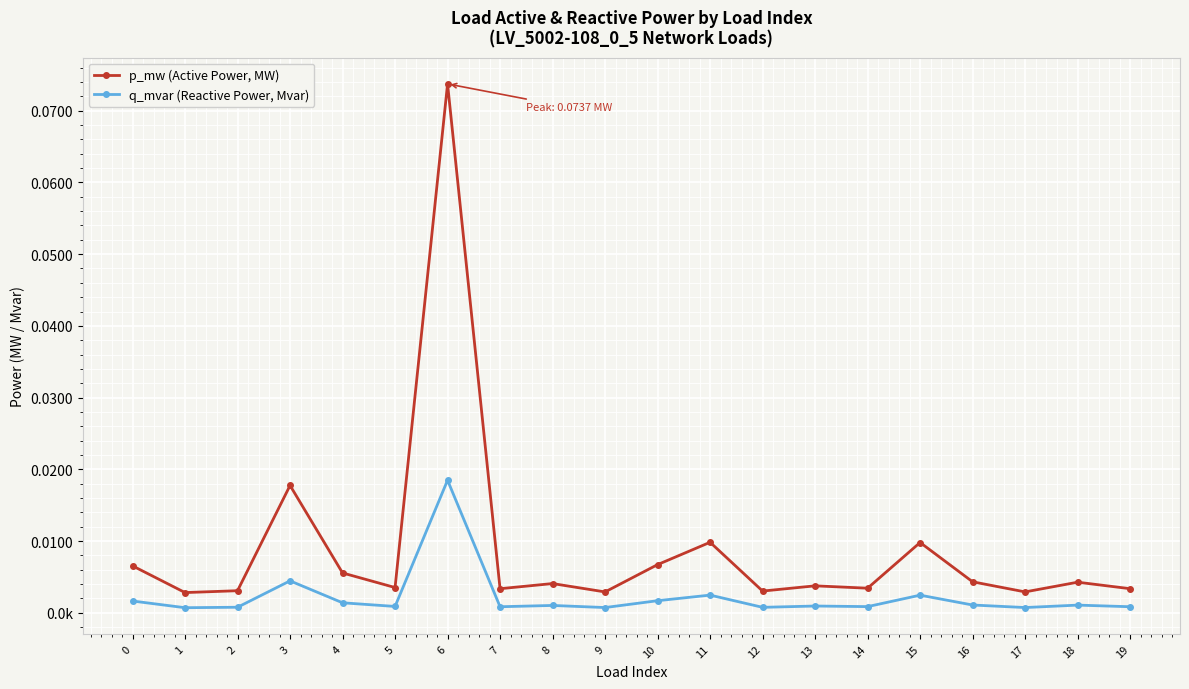

Reading left to right, what are all the values shown in this chart?

p_mw (Active Power, MW): 0=0.0	1=0.0	2=0.0	3=0.0	4=0.0	5=0.0	6=0.1	7=0.0	8=0.0	9=0.0	10=0.0	11=0.0	12=0.0	13=0.0	14=0.0	15=0.0	16=0.0	17=0.0	18=0.0	19=0.0
q_mvar (Reactive Power, Mvar): 0=0.0	1=0.0	2=0.0	3=0.0	4=0.0	5=0.0	6=0.0	7=0.0	8=0.0	9=0.0	10=0.0	11=0.0	12=0.0	13=0.0	14=0.0	15=0.0	16=0.0	17=0.0	18=0.0	19=0.0